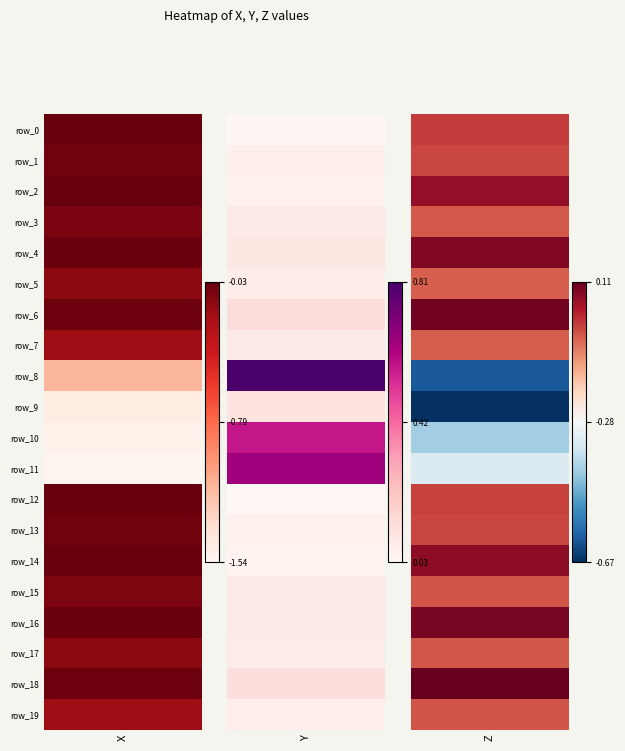

Which has a higher value, Z or Y?

Y